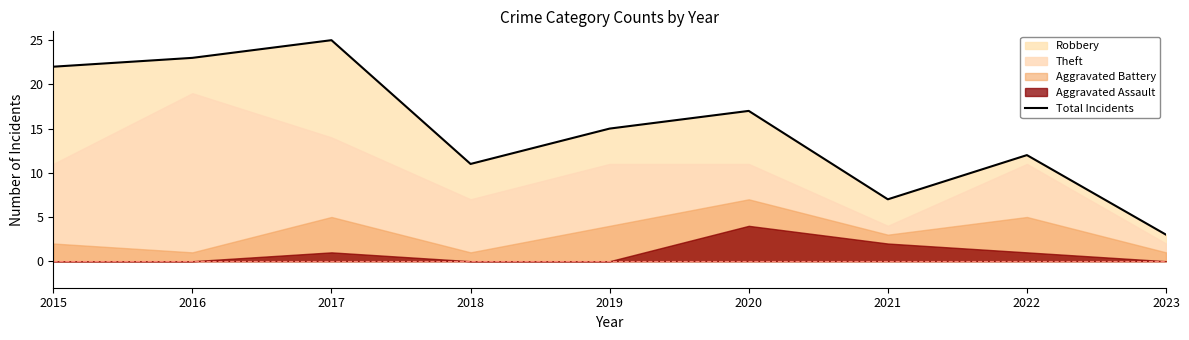

Reading left to right, extract all data points from this chart.

2015=22	2016=23	2017=25	2018=11	2019=15	2020=17	2021=7	2022=12	2023=3